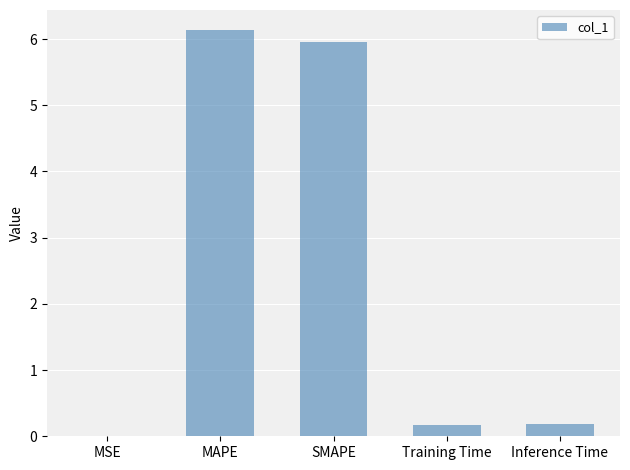

Count the number of data series in this chart.

1